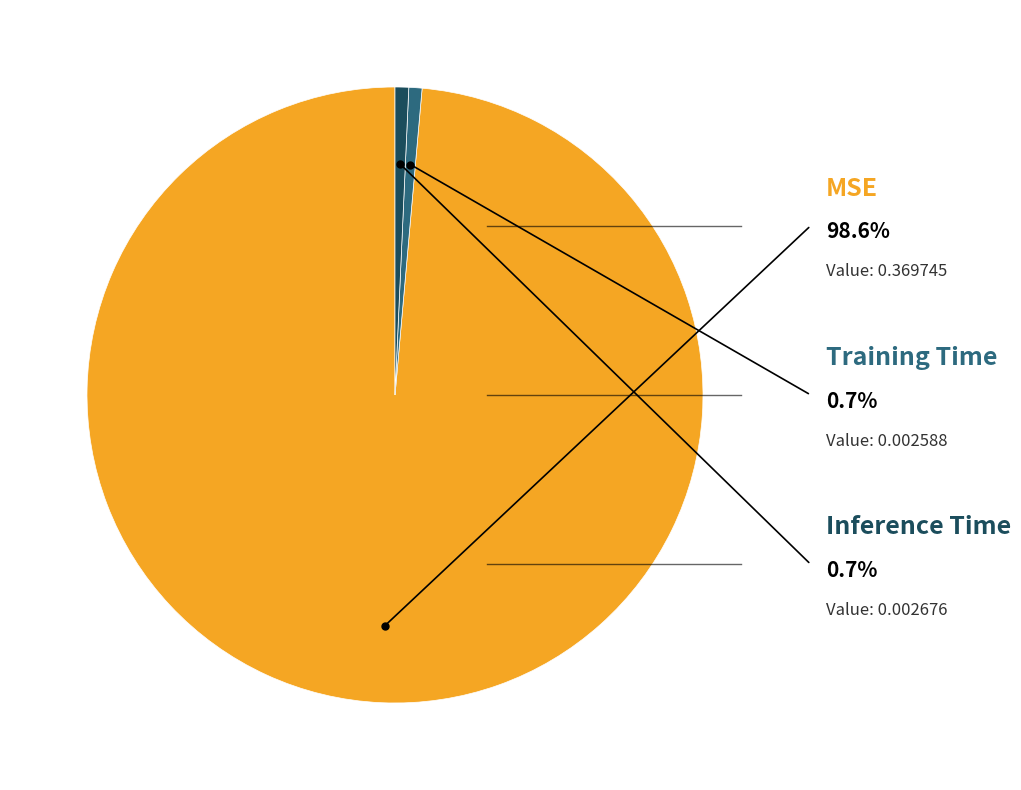

Is there any slice that represents more than half of the pie?

Yes